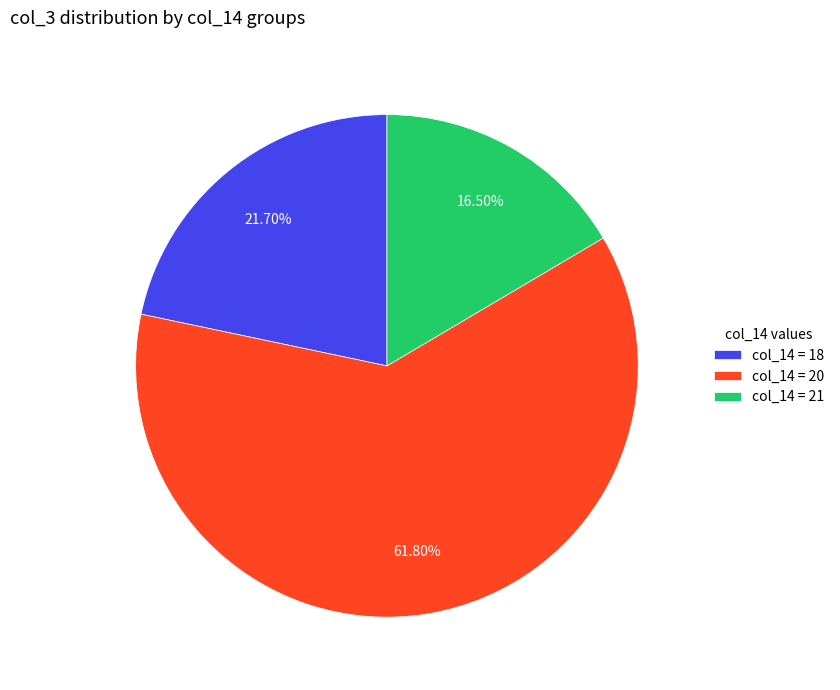

What is the largest slice in the pie chart?

col_14 = 20